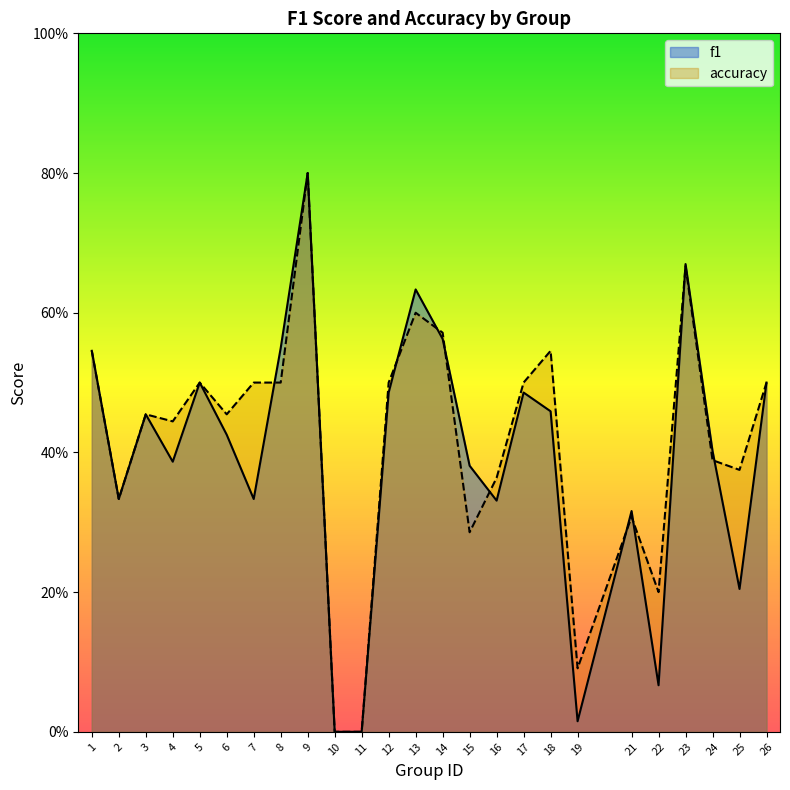

True or false: f1 and accuracy intersect in this chart.

True